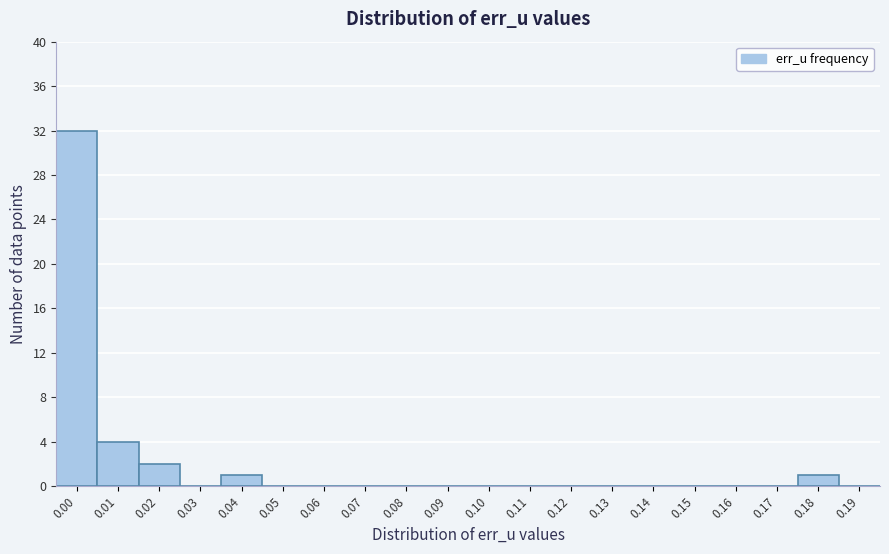

Reading left to right, transcribe all the data shown in this chart.

0.00=32	0.01=4	0.02=2	0.03=0	0.04=1	0.05=0	0.06=0	0.07=0	0.08=0	0.09=0	0.10=0	0.11=0	0.12=0	0.13=0	0.14=0	0.15=0	0.16=0	0.17=0	0.18=1	0.19=0